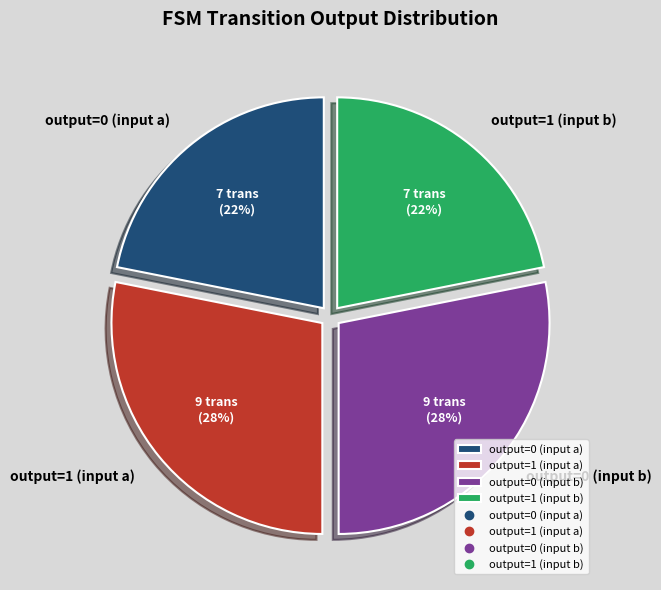

Do output=0 (input a) and output=1 (input b) together represent more than half of the pie?

No